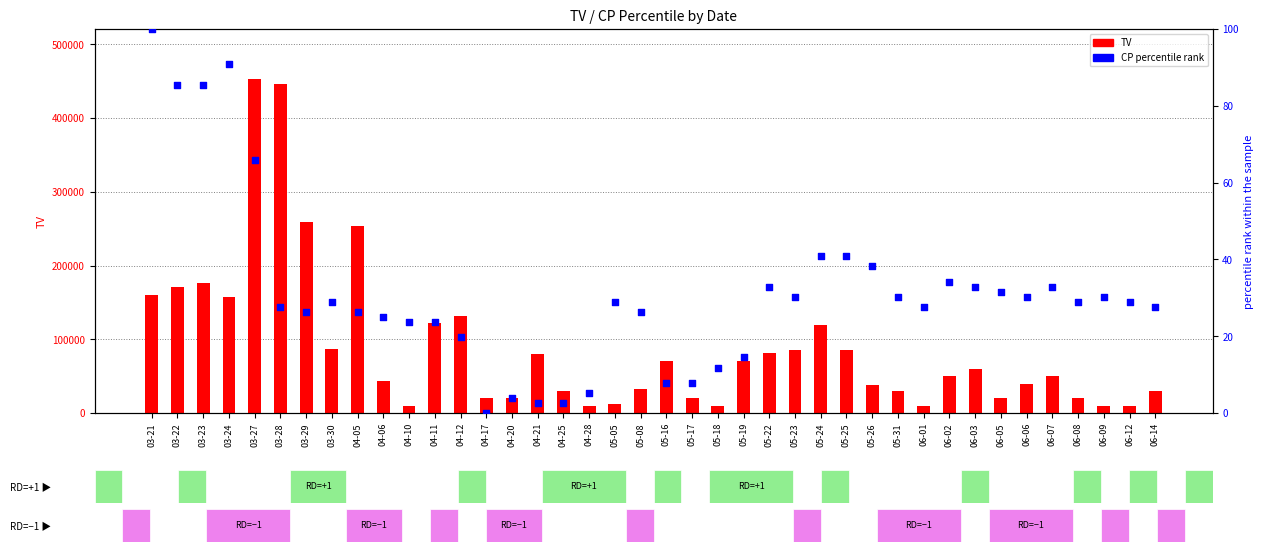

Which series reaches the minimum Y coordinate?

CP percentile rank